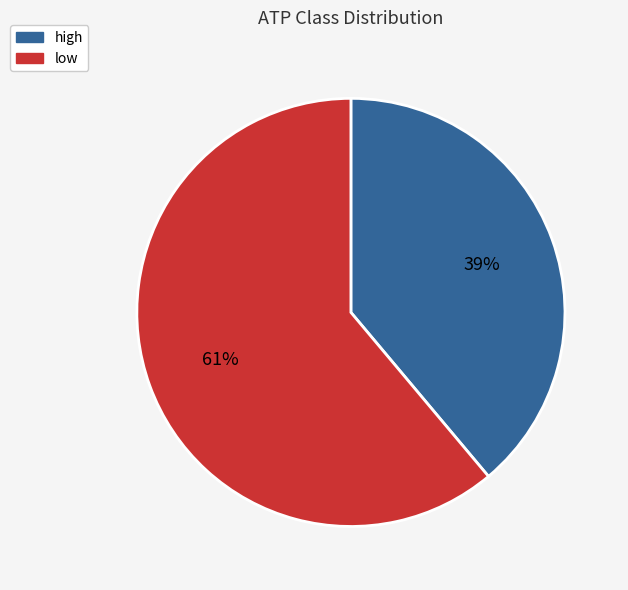

Combined, do low and high account for over 50%?

Yes